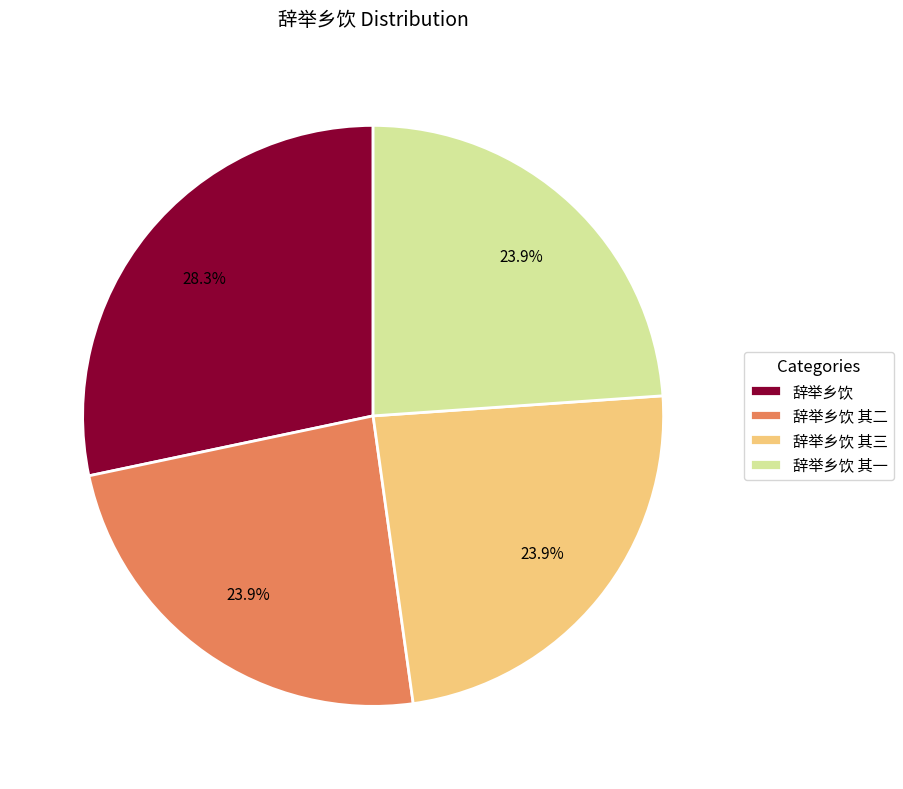

What is the ratio of the value at 辞举乡饮 to the value at 辞举乡饮 其一?

1.2